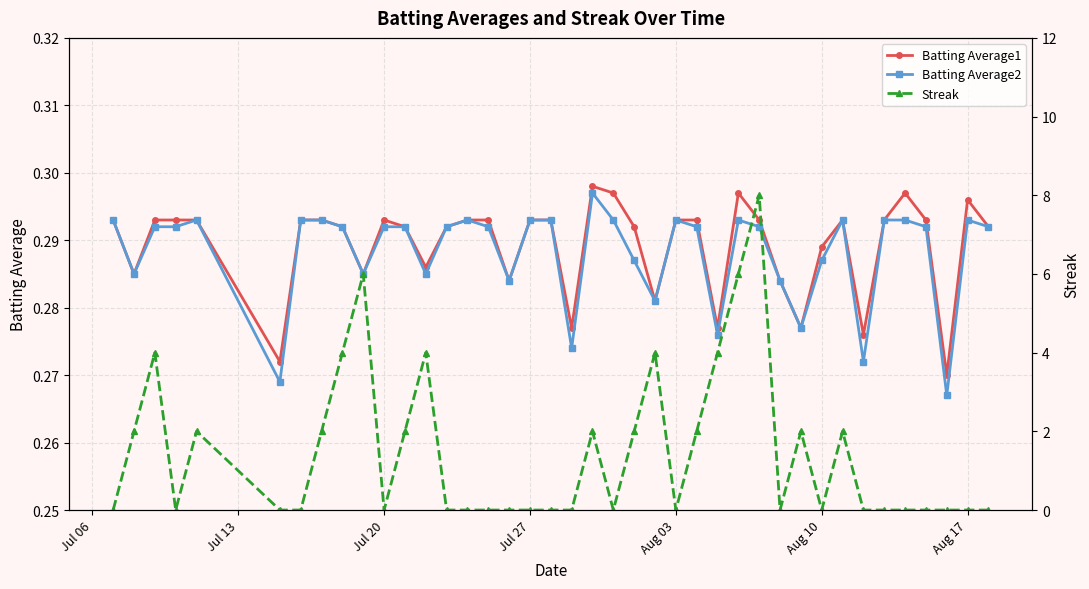

True or false: Batting Average1 has more than 2 points higher than both neighbors.

True